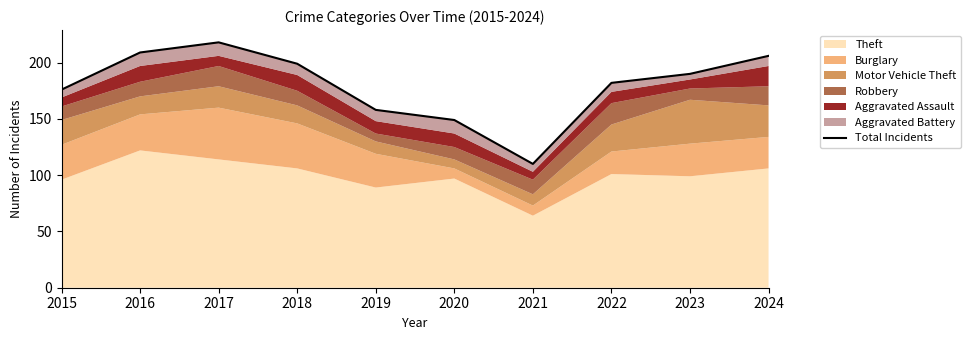

How many lines are shown in the chart?

1